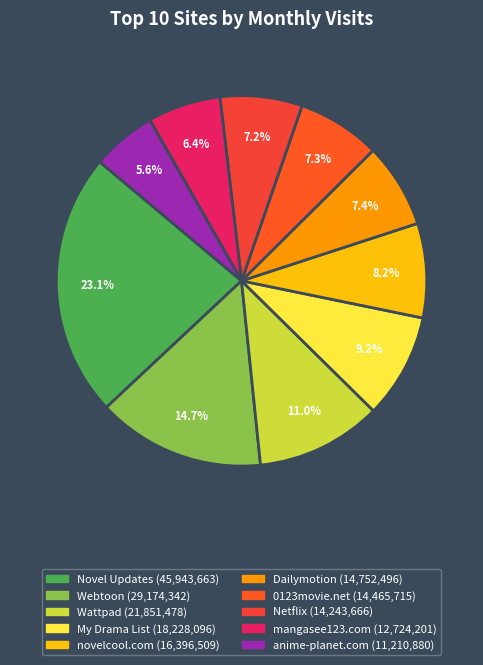

To the nearest percent, what is the difference between the novelcool.com and My Drama List slice percentages?

1%